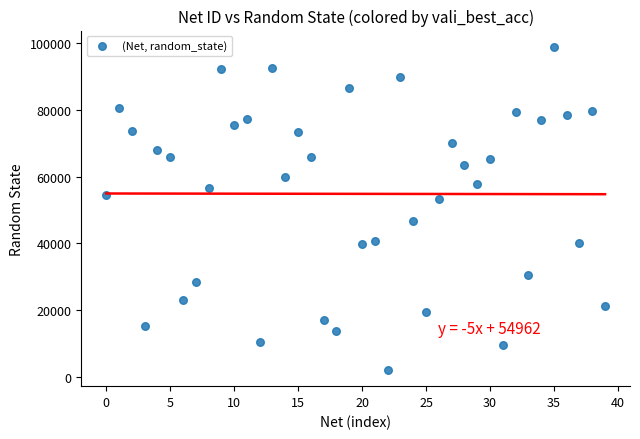

What is the range of Y values (max minus min)?

96973